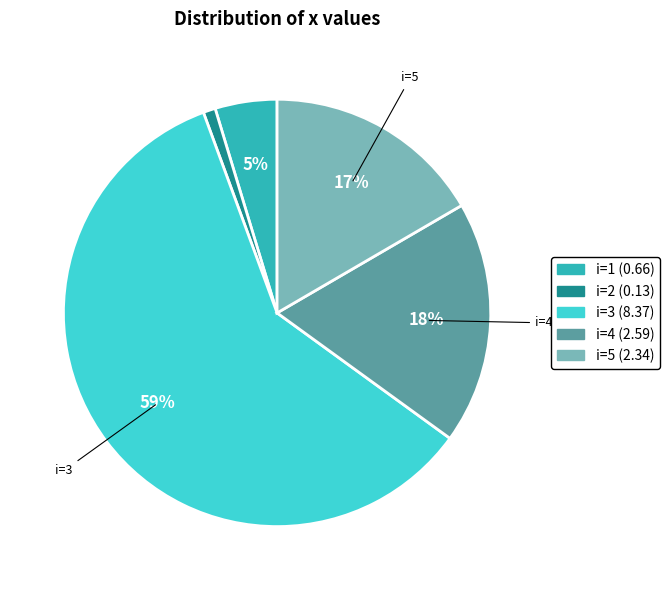

To the nearest percent, what is the average slice percentage?

20%